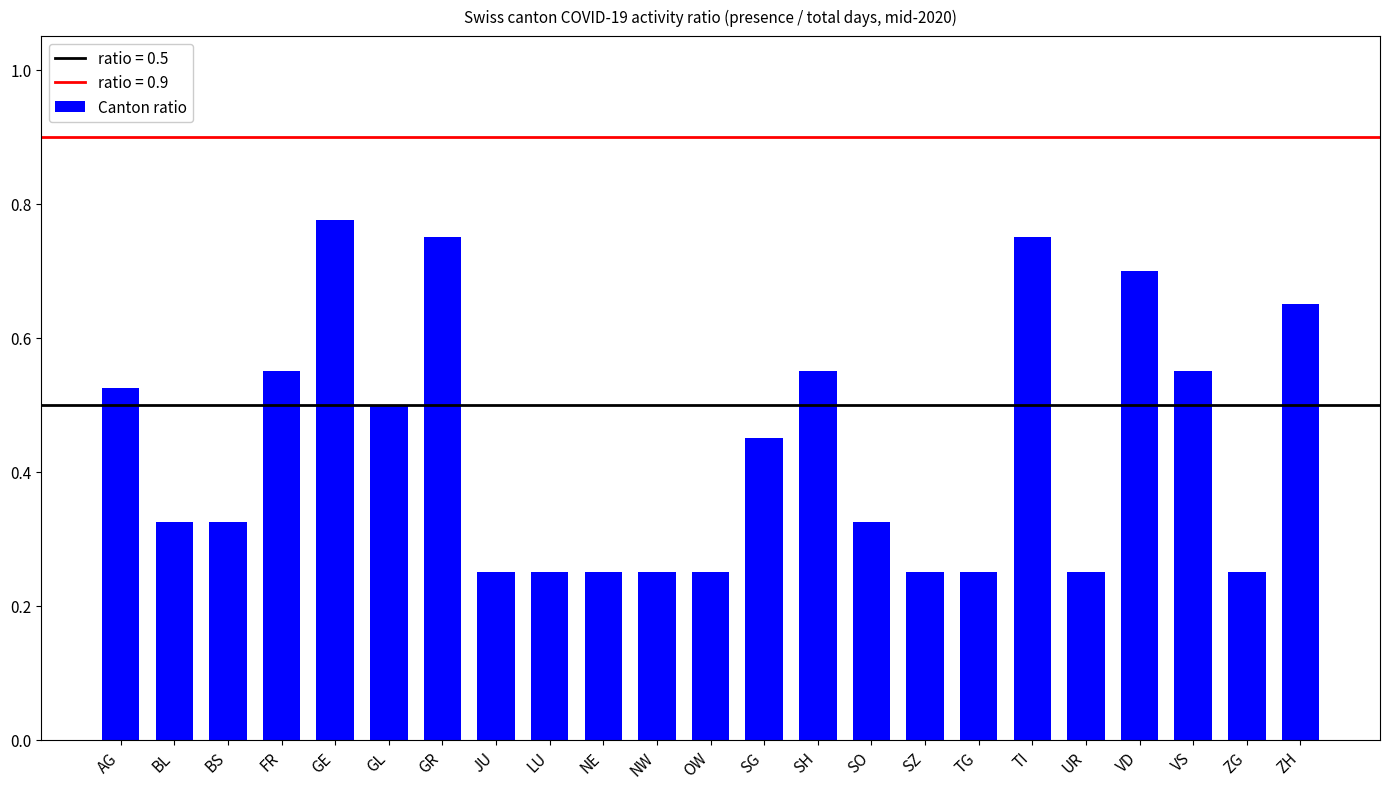

What position from the right is SO?

9